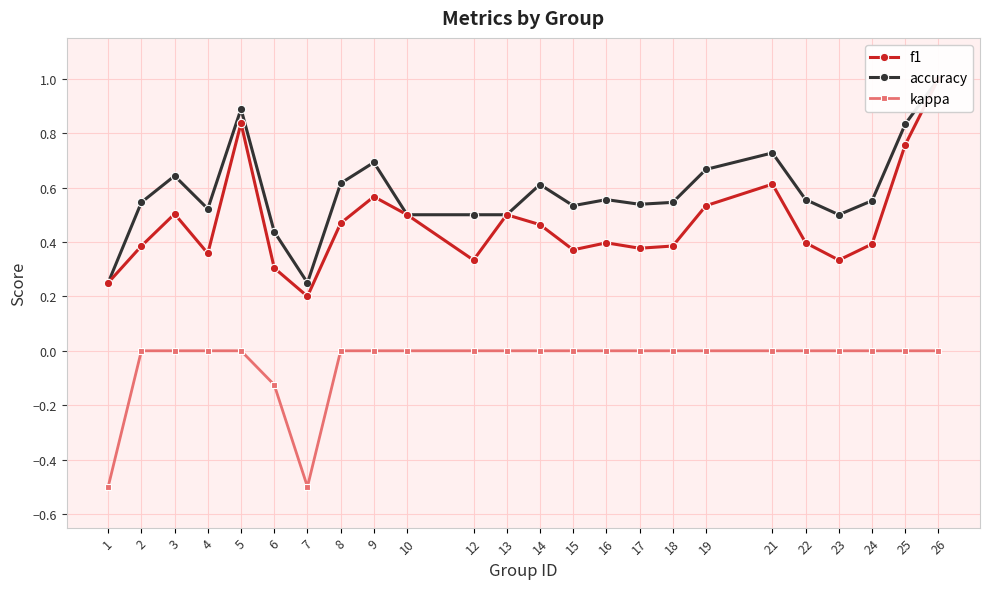

True or false: f1 and accuracy cross at least once.

False